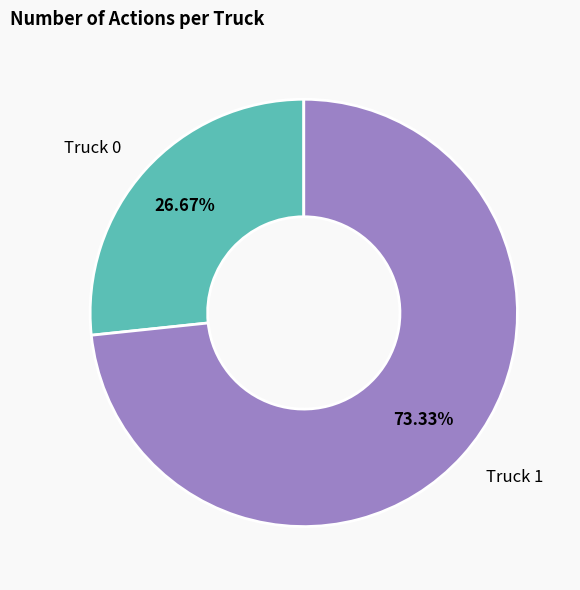

To the nearest percent, what is the difference between the largest and smallest slice percentages?

47%